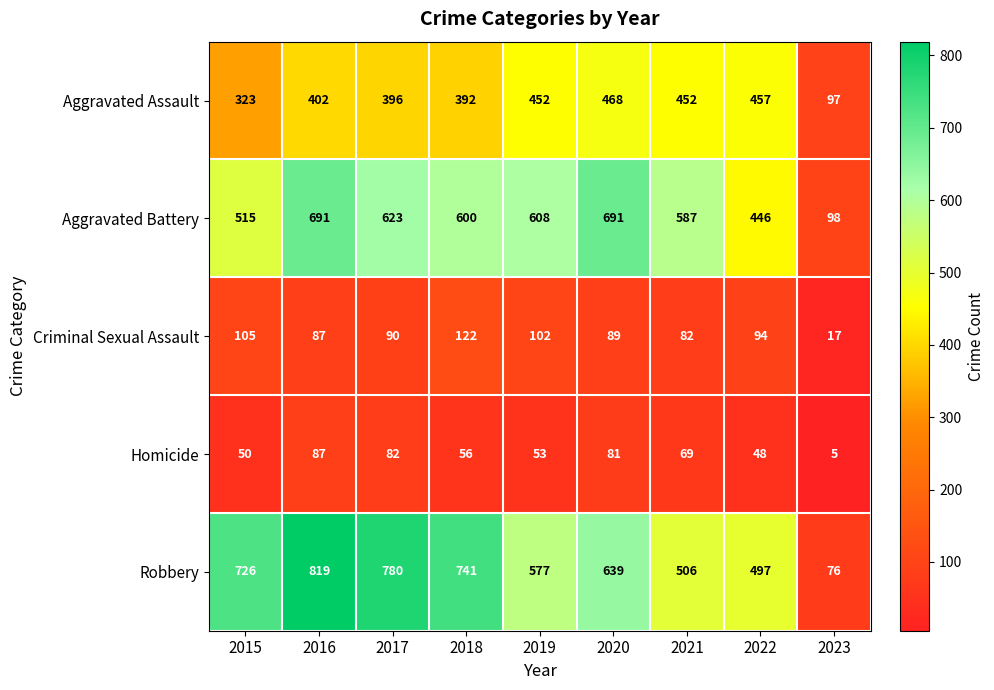

Which series has the largest range (max minus min)?

Robbery